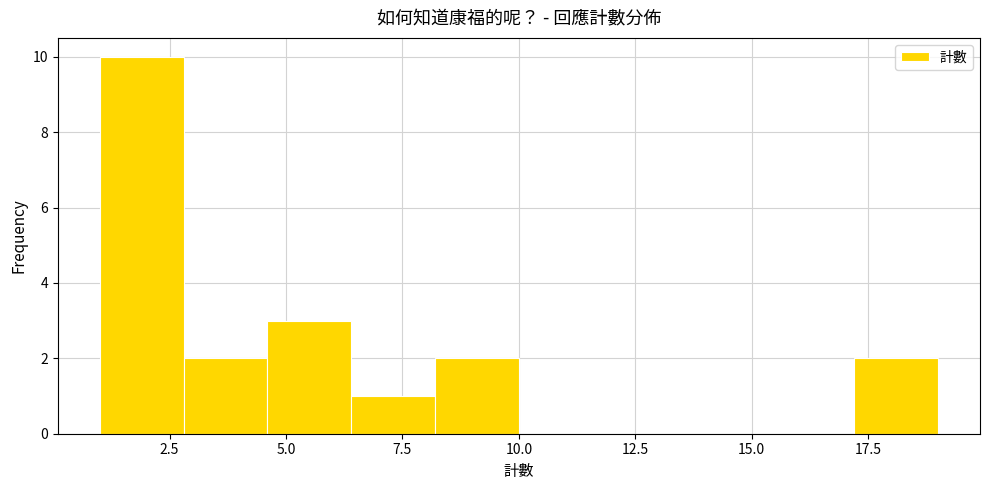

Around what value on the x-axis is the tallest bar? Give the approximate position of its centre, as read against the axis.

2.0